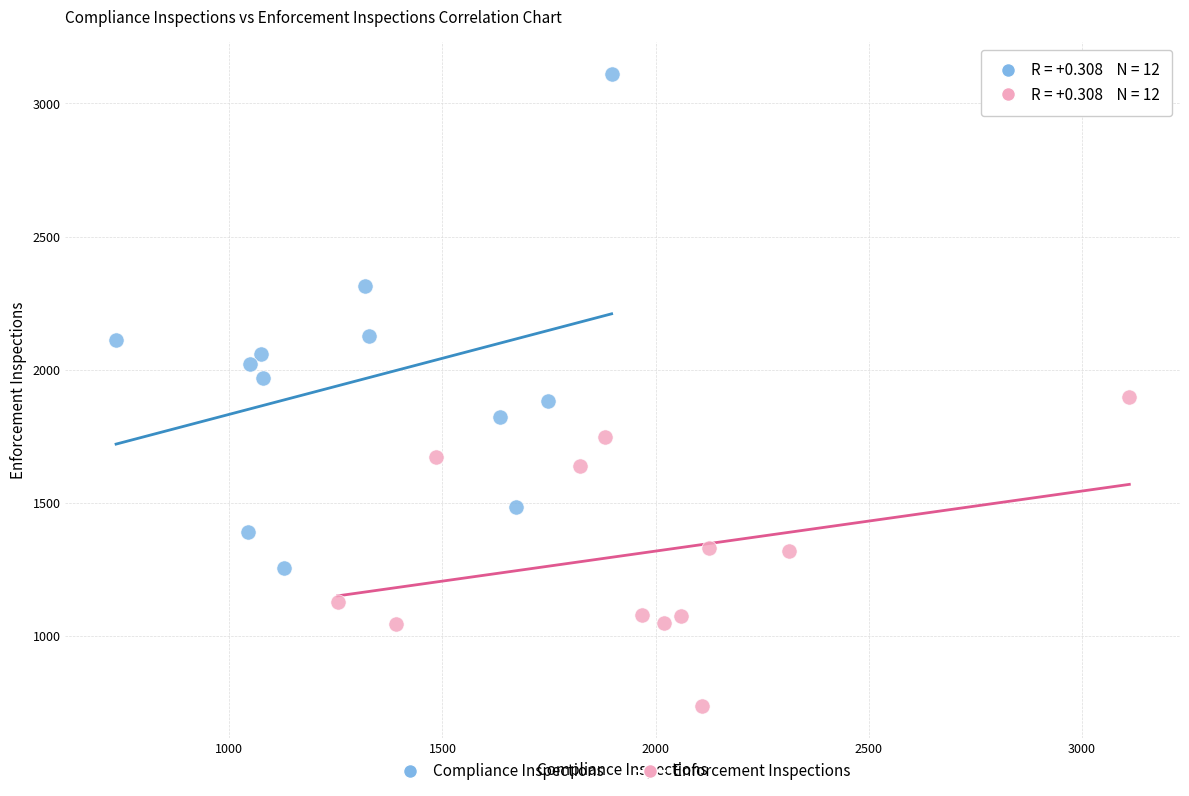

Which series reaches the maximum Y coordinate?

Compliance Inspections